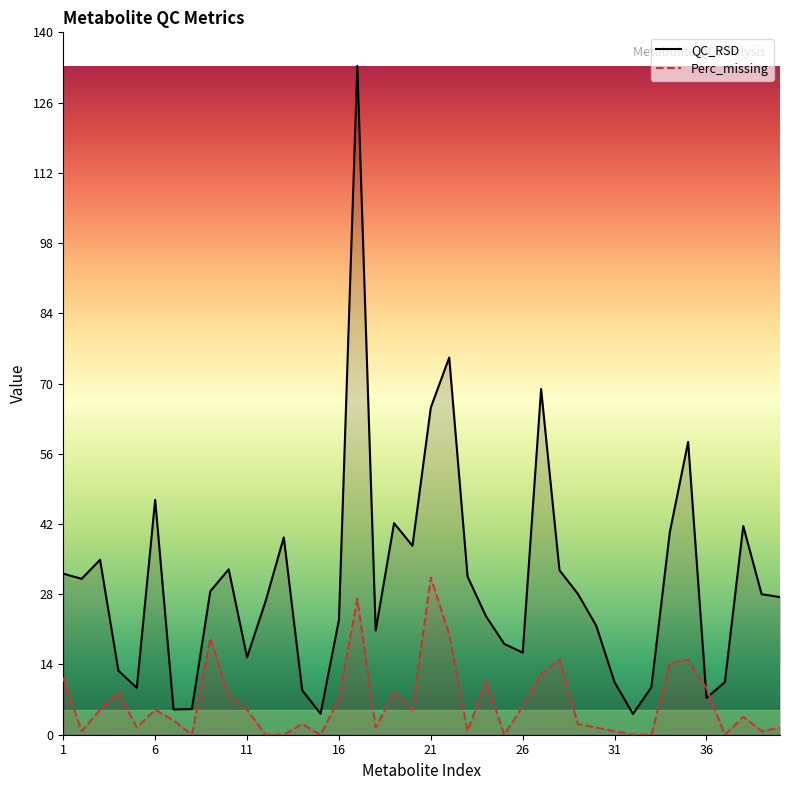

Reading left to right, what are all the values shown in this chart?

QC_RSD: 1=32.2	2=31.2	3=35.0	4=12.8	5=9.4	6=47.0	7=5.0	8=5.1	9=28.7	10=33.1	11=15.5	12=26.6	13=39.5	14=8.9	15=4.2	16=23.0	17=133.8	18=20.9	19=42.3	20=37.8	21=65.4	22=75.4	23=31.6	24=23.7	25=18.1	26=16.4	27=69.1	28=32.9	29=28.2	30=21.8	31=10.5	32=4.2	33=9.5	34=40.4	35=58.6	36=7.4	37=10.5	38=41.7	39=28.1	40=27.5
Perc_missing: 1=11.4	2=0.7	3=5.0	4=8.6	5=1.4	6=5.0	7=2.9	8=0.0	9=19.3	10=7.9	11=5.0	12=0.0	13=0.0	14=2.1	15=0.0	16=7.1	17=27.1	18=1.4	19=8.6	20=5.0	21=31.4	22=20.0	23=0.7	24=10.7	25=0.0	26=5.7	27=12.1	28=15.0	29=2.1	30=1.4	31=0.7	32=0.0	33=0.0	34=14.3	35=15.0	36=9.3	37=0.0	38=3.6	39=0.7	40=1.4